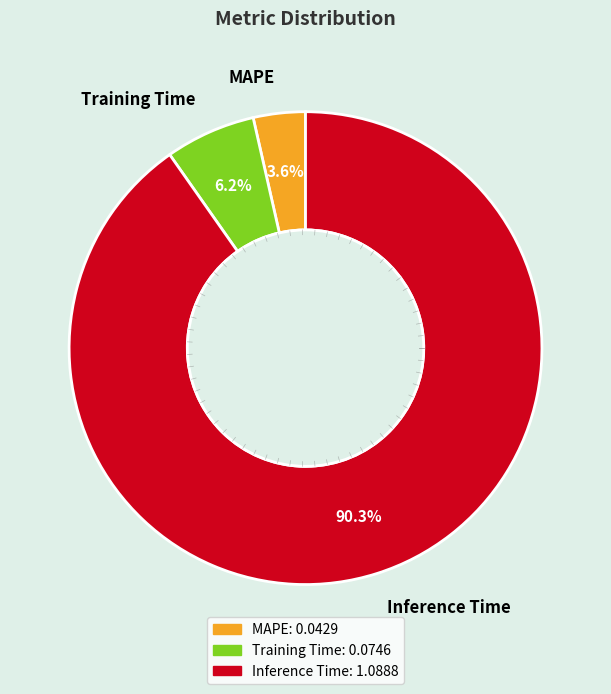

Rank the categories by value from lowest to highest.

MAPE, Training Time, Inference Time